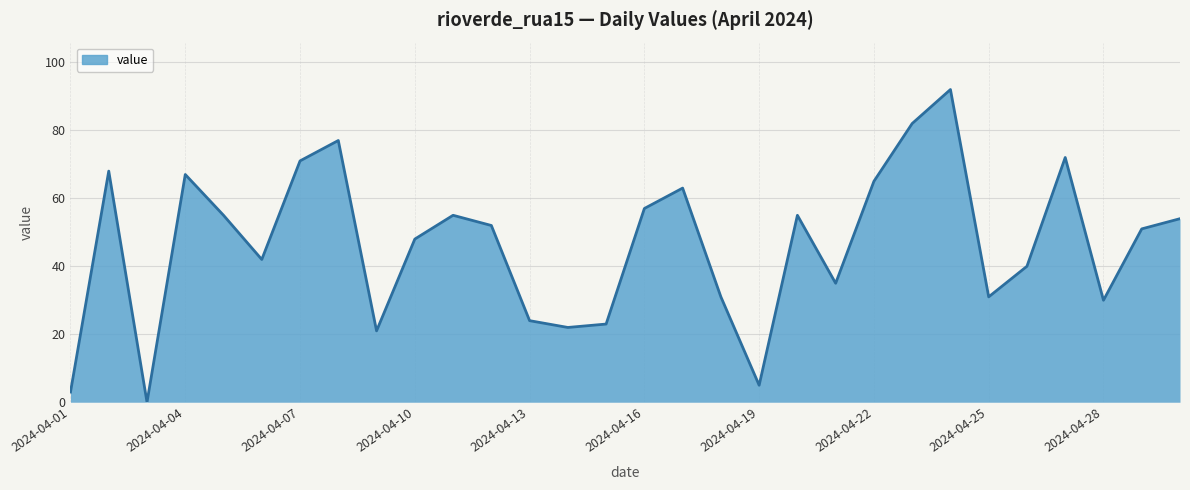

How many interior local peaks (higher than both neighbors) does the data have?

8